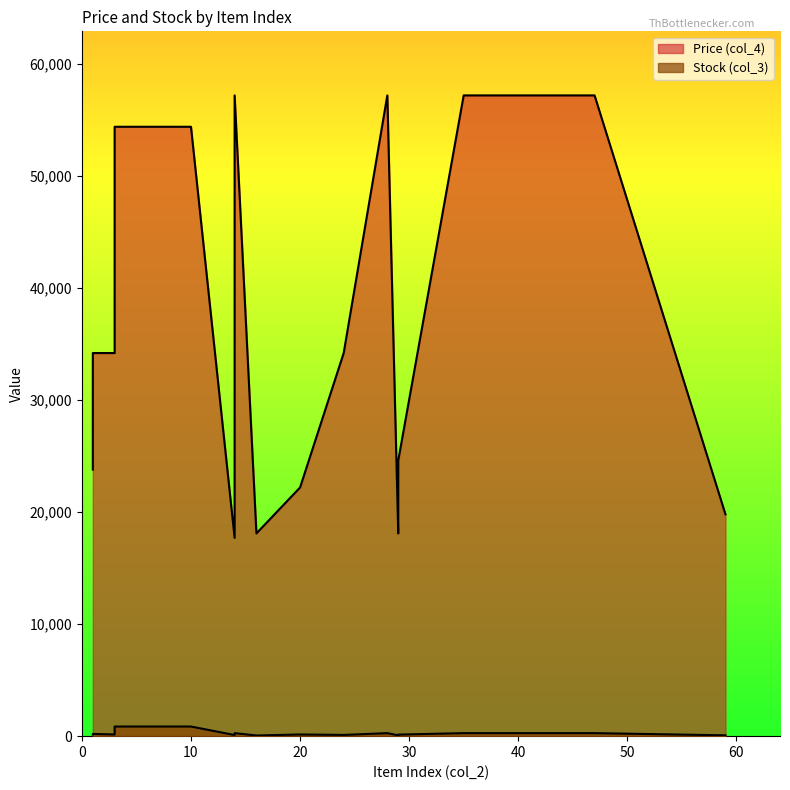

What is the spread (max minus min) of values at 14?

56930